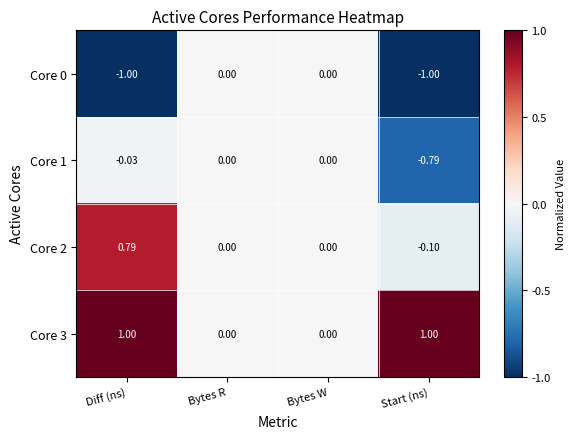

At which label does Core 2 reach its minimum?

Start (ns)